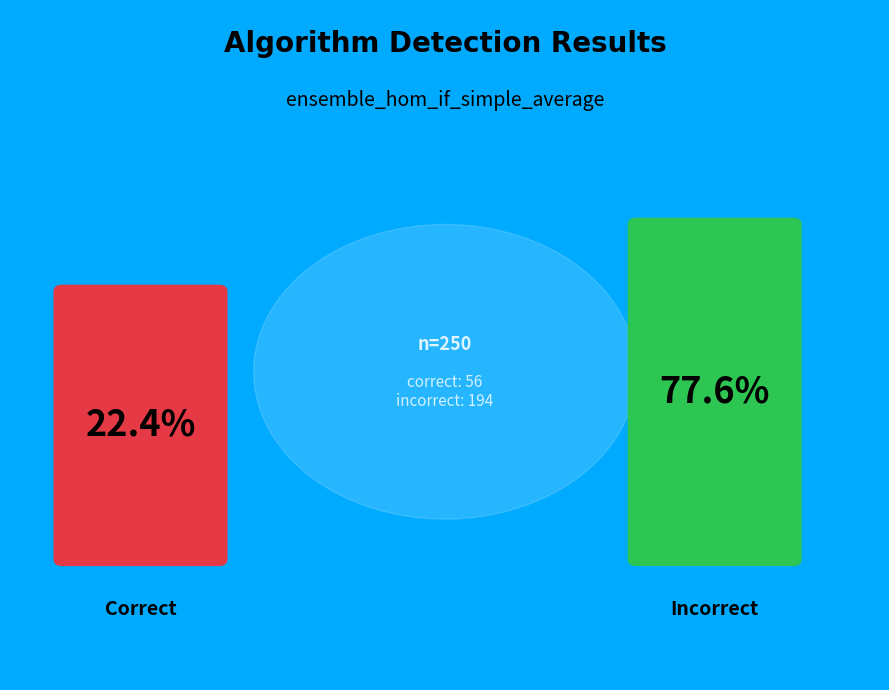

How many segments does this pie chart have?

2